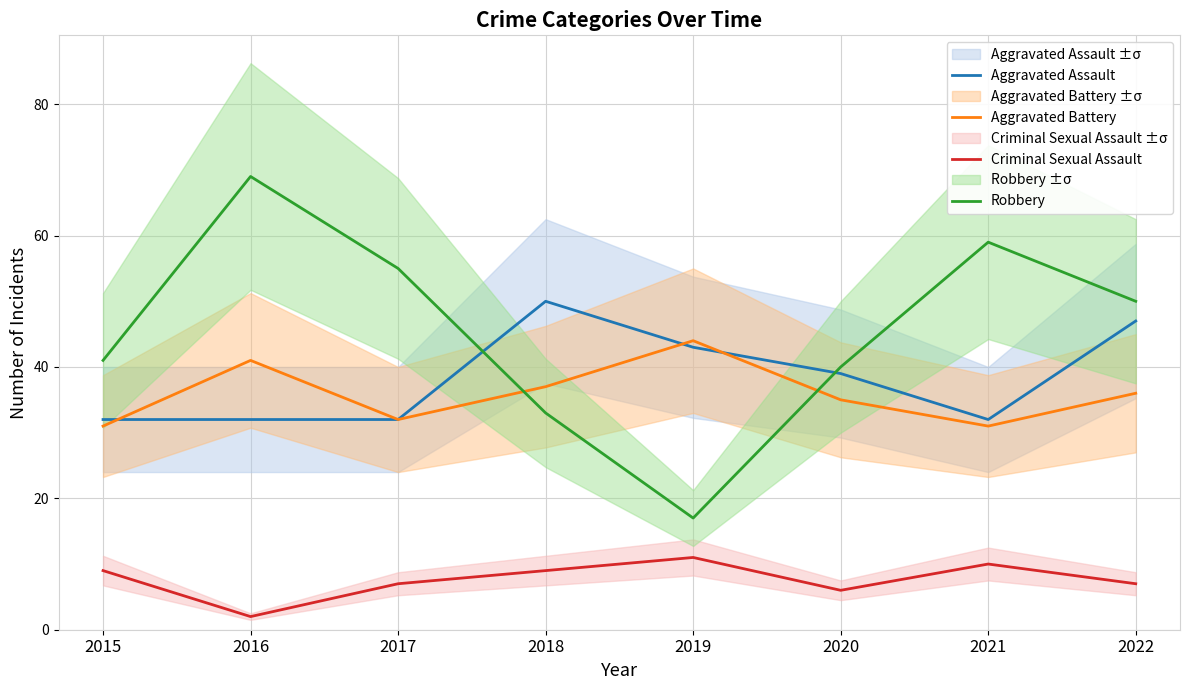

What is the difference between the second highest and second lowest values in the Criminal Sexual Assault series?

4